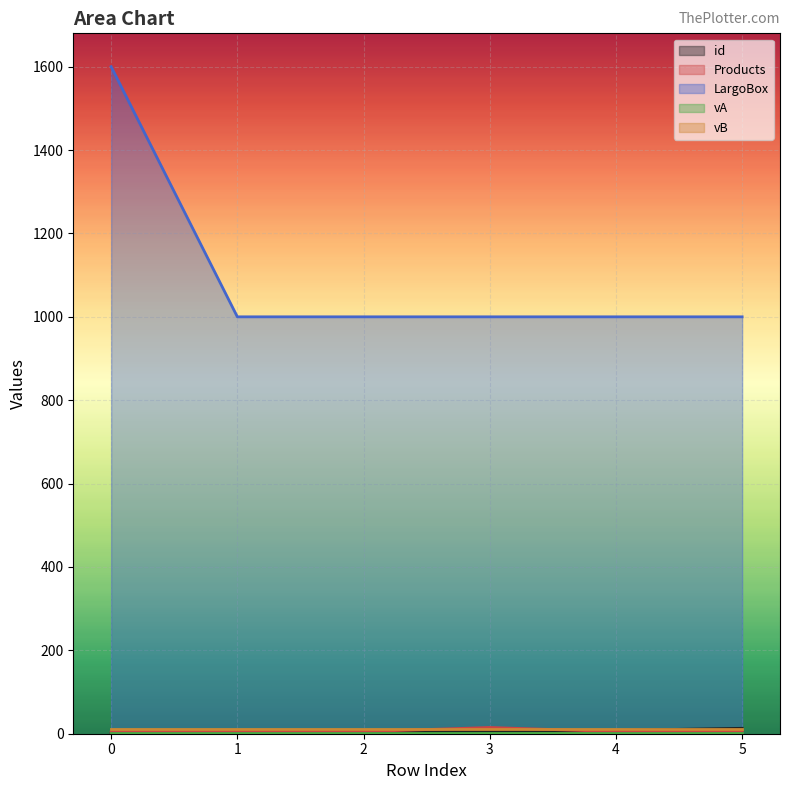

The value of id at 1 is 1. True or false?

False